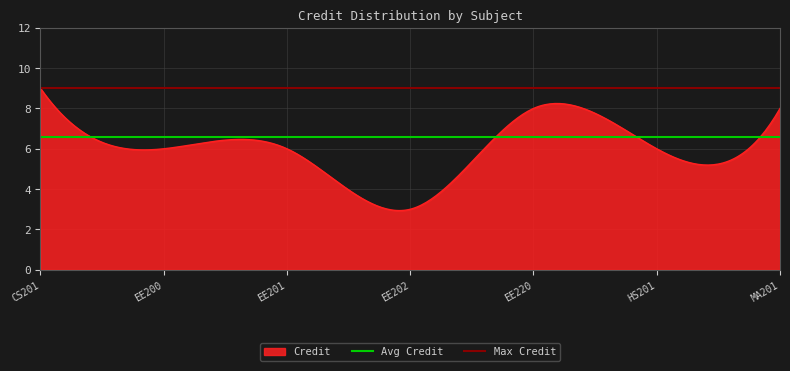

What is the lowest value of the Credit series?

2.9